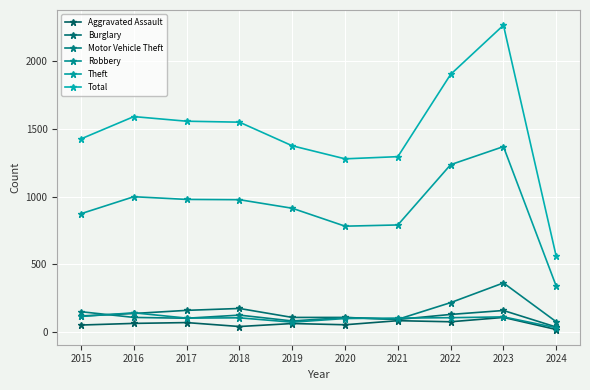

Which category has the highest value in the Burglary series?

2018